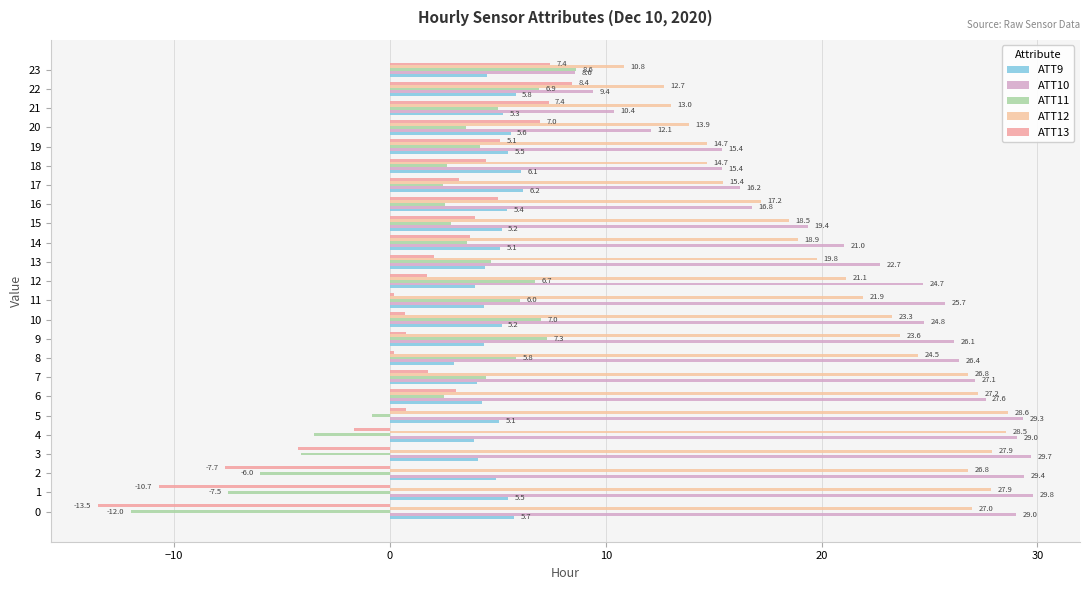

Reading left to right, list all the values displayed in this chart.

ATT9: 5.7	5.5	4.9	4.1	3.9	5.1	4.3	4.0	3.0	4.4	5.2	4.4	4.0	4.4	5.1	5.2	5.4	6.2	6.1	5.5	5.6	5.3	5.8	4.5
ATT10: 29.0	29.8	29.4	29.7	29.0	29.3	27.6	27.1	26.4	26.1	24.8	25.7	24.7	22.7	21.0	19.4	16.8	16.2	15.4	15.4	12.1	10.4	9.4	8.6
ATT11: -12.0	-7.5	-6.0	-4.1	-3.5	-0.8	2.5	4.5	5.8	7.3	7.0	6.0	6.7	4.7	3.6	2.8	2.6	2.5	2.6	4.2	3.5	5.0	6.9	8.6
ATT12: 27.0	27.9	26.8	27.9	28.5	28.6	27.2	26.8	24.5	23.6	23.3	21.9	21.1	19.8	18.9	18.5	17.2	15.4	14.7	14.7	13.9	13.0	12.7	10.8
ATT13: -13.5	-10.7	-7.7	-4.2	-1.7	0.7	3.1	1.8	0.2	0.7	0.7	0.2	1.7	2.1	3.7	4.0	5.0	3.2	4.4	5.1	7.0	7.4	8.4	7.4